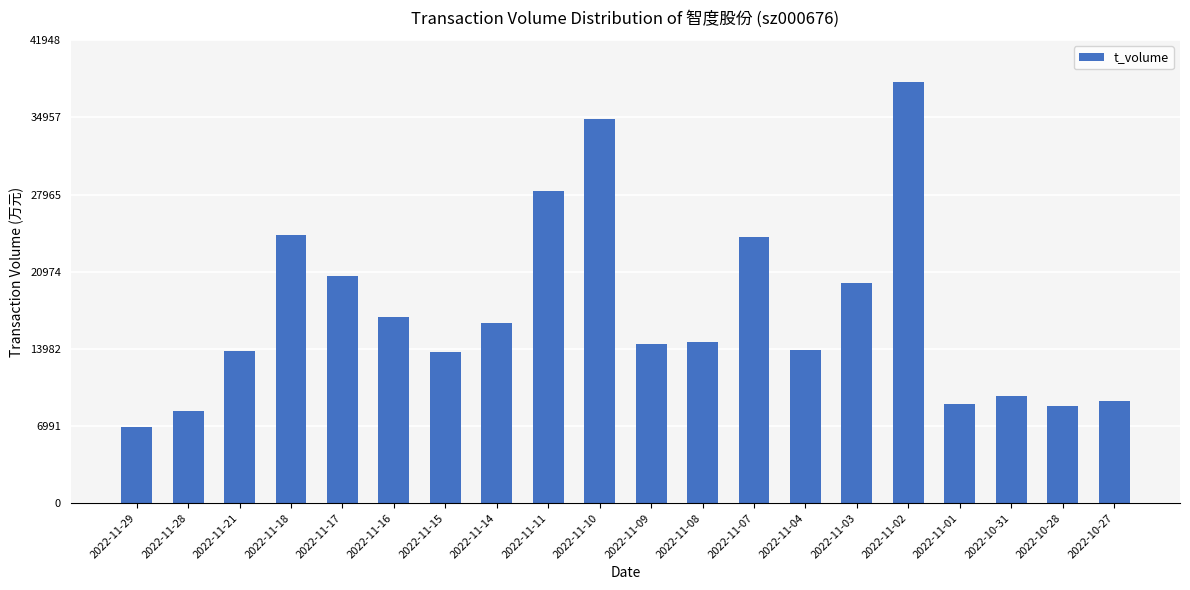

How many data points does each series have?

20